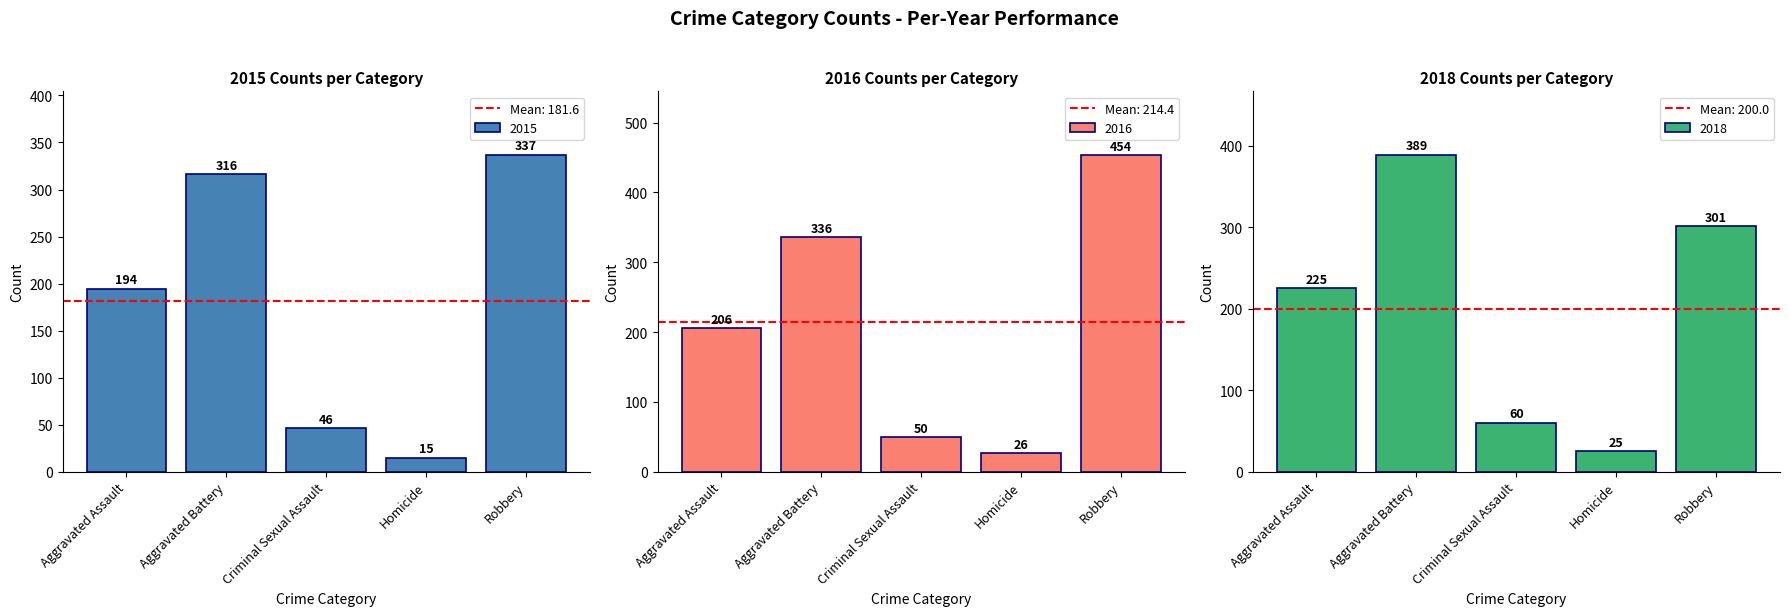

At Aggravated Battery, list the series in order from largest to smallest.

2018, 2016, 2015